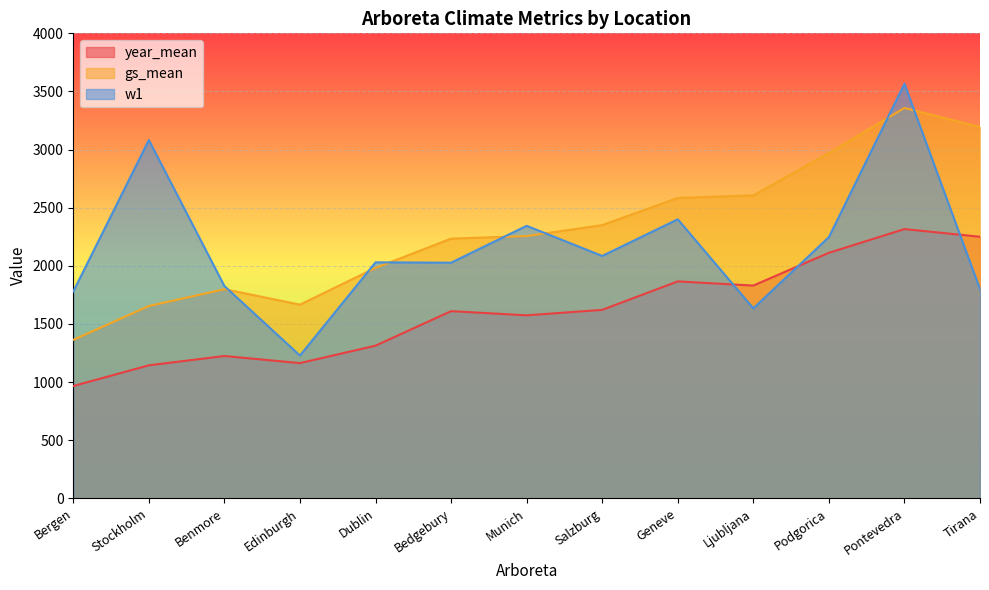

Which series changed the most between Bergen and Dublin?

gs_mean